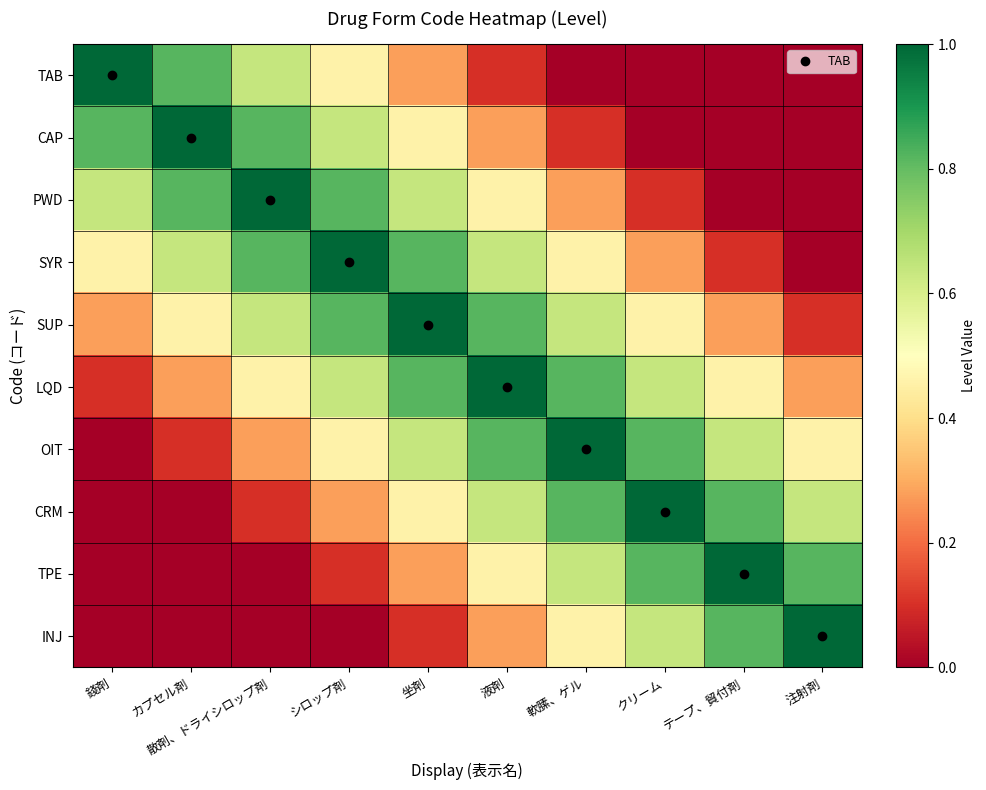

Rank the series by their maximum value, from lowest to highest.

TAB, CAP, PWD, SYR, SUP, LQD, OIT, CRM, TPE, INJ